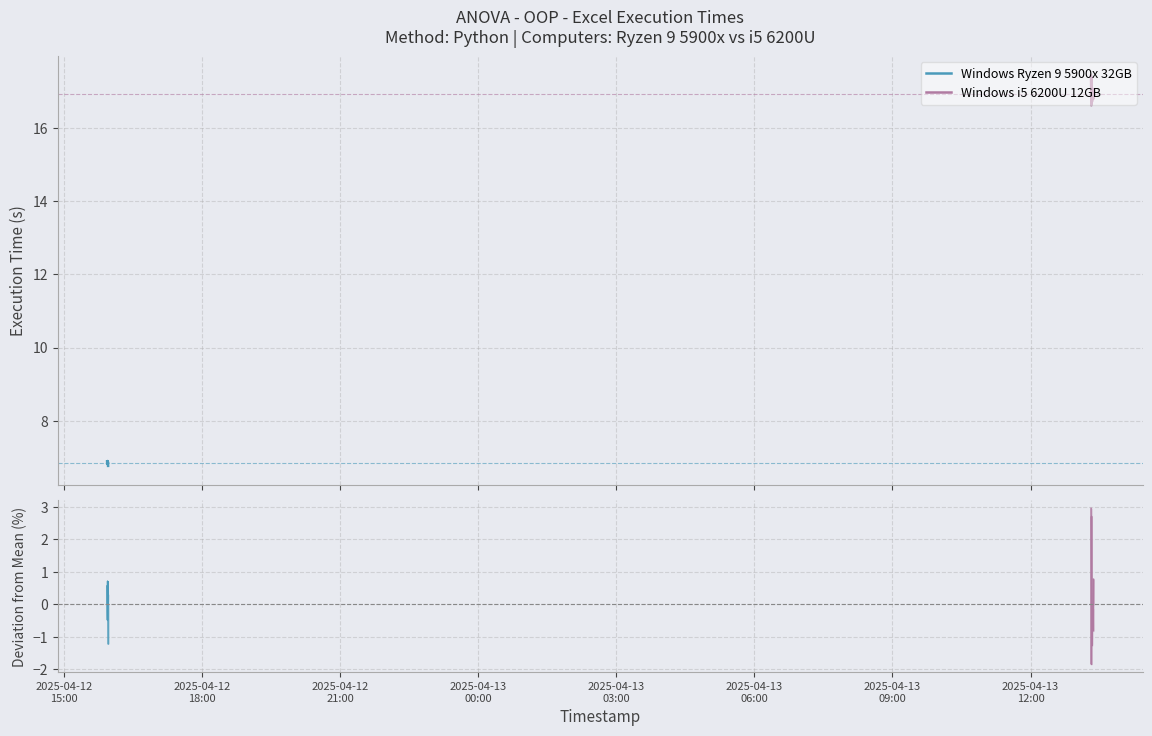

What is the value of the Windows Ryzen 9 5900x 32GB point at the 2nd from the left?

6.8